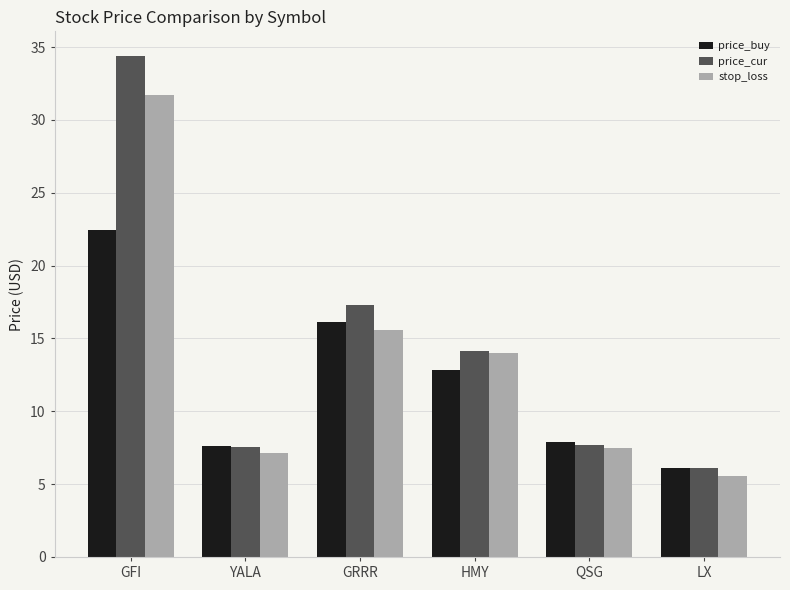

What position from the left is GRRR?

3